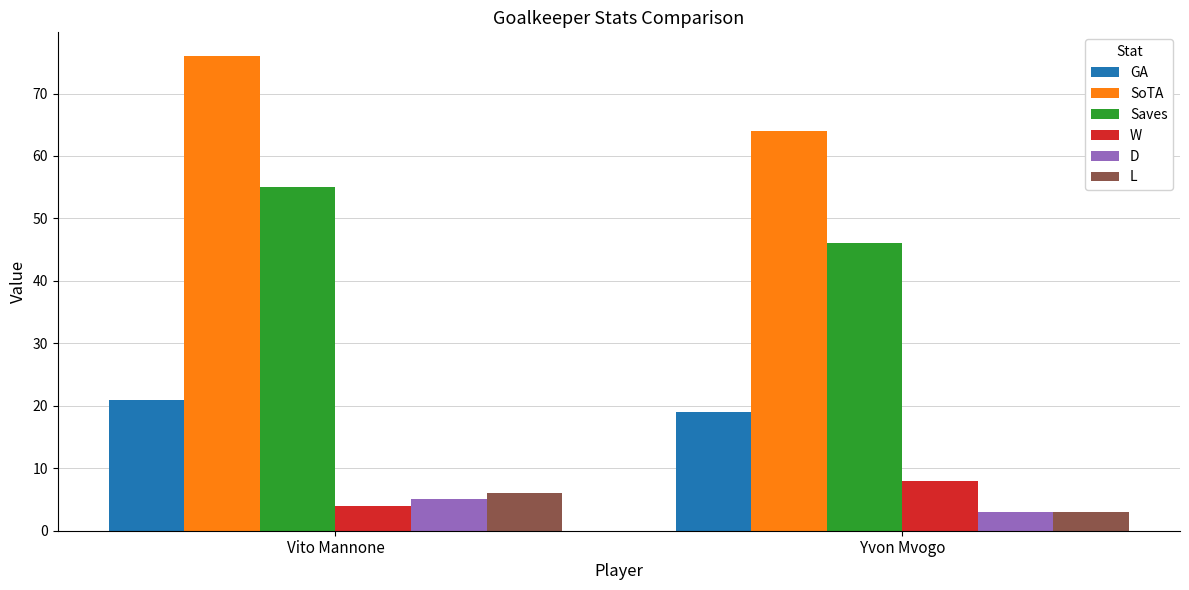

Which series changed the most between Vito Mannone and Yvon Mvogo?

SoTA